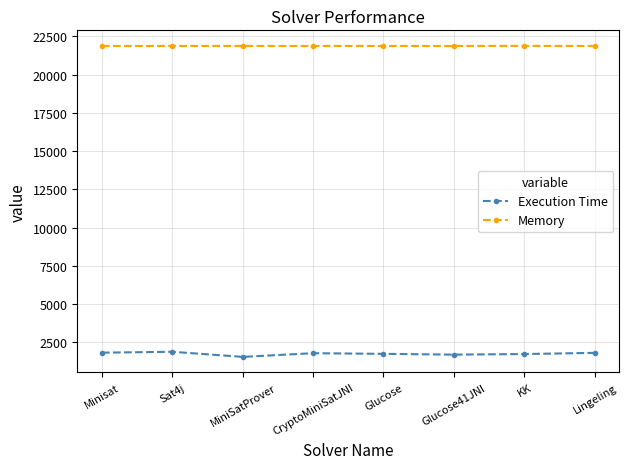

The Memory series shows 21872 at CryptoMiniSatJNI. True or false?

True